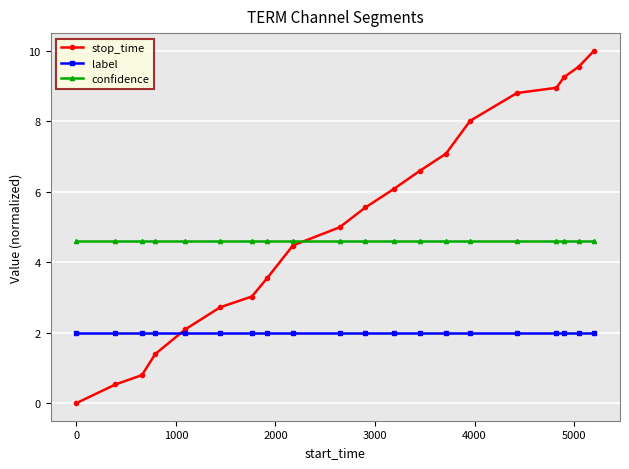

Which series has the widest spread of values?

stop_time